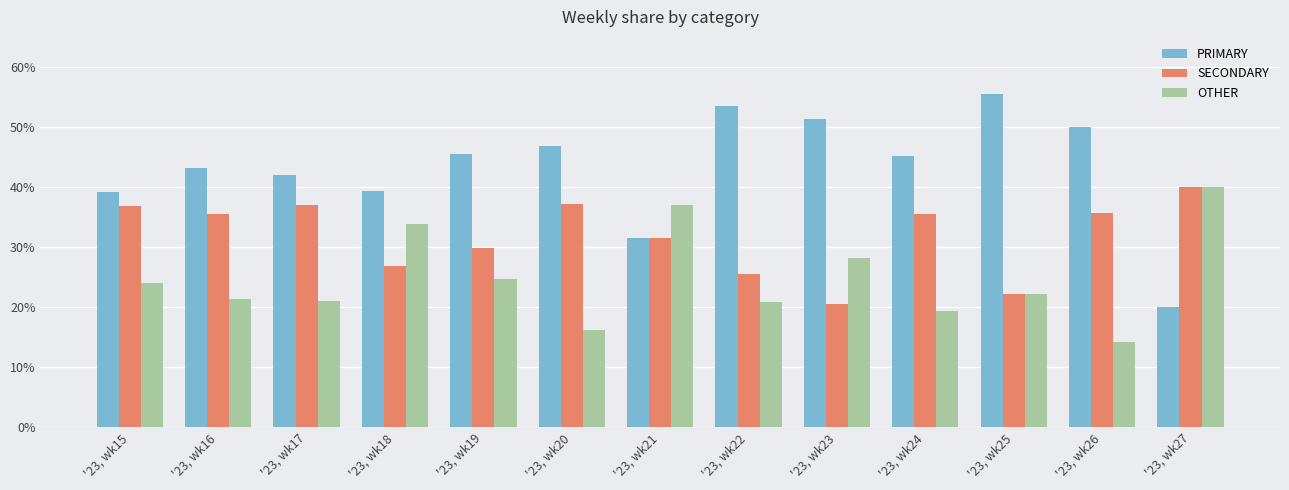

At which label is OTHER closest to 27?

'23, wk23